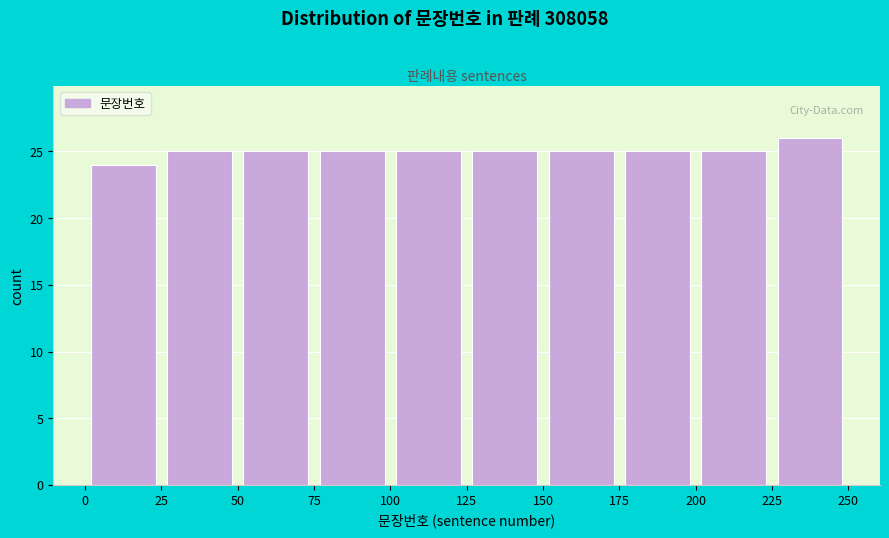

Reading left to right, list every bar in this chart as the range it spans on the x-axis followed by its height. The values are not printed on the chart, so give them approximately, as read against the axis.

0 to 25: 24
25 to 50: 25
50 to 75: 25
75 to 100: 25
100 to 125: 25
125 to 150: 25
150 to 175: 25
175 to 200: 25
200 to 225: 25
225 to 250: 26